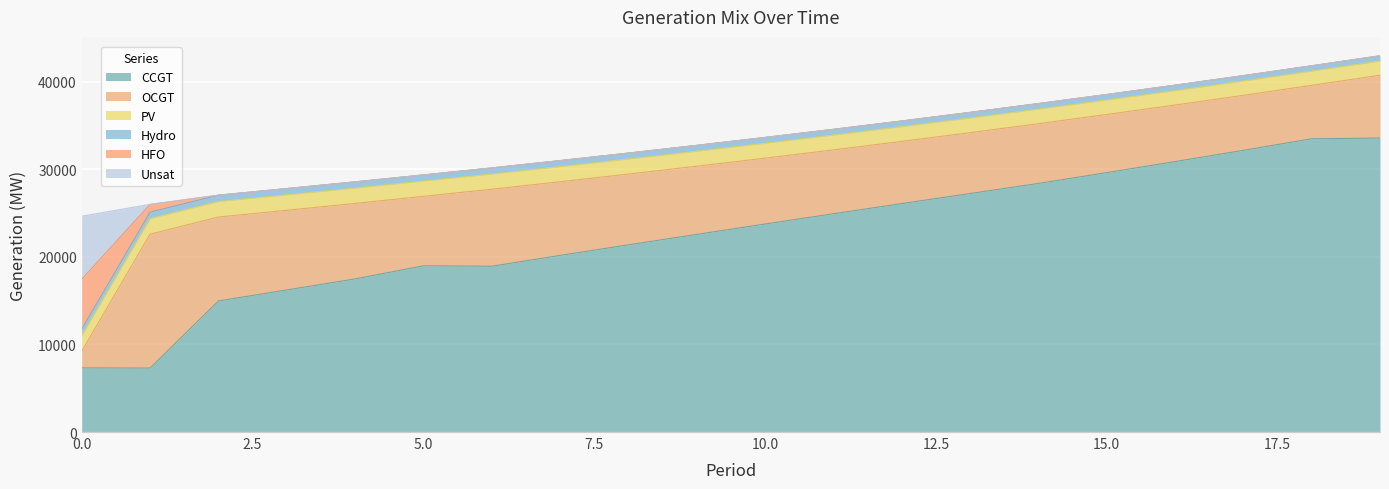

True or false: HFO has more than 2 points higher than both neighbors.

False